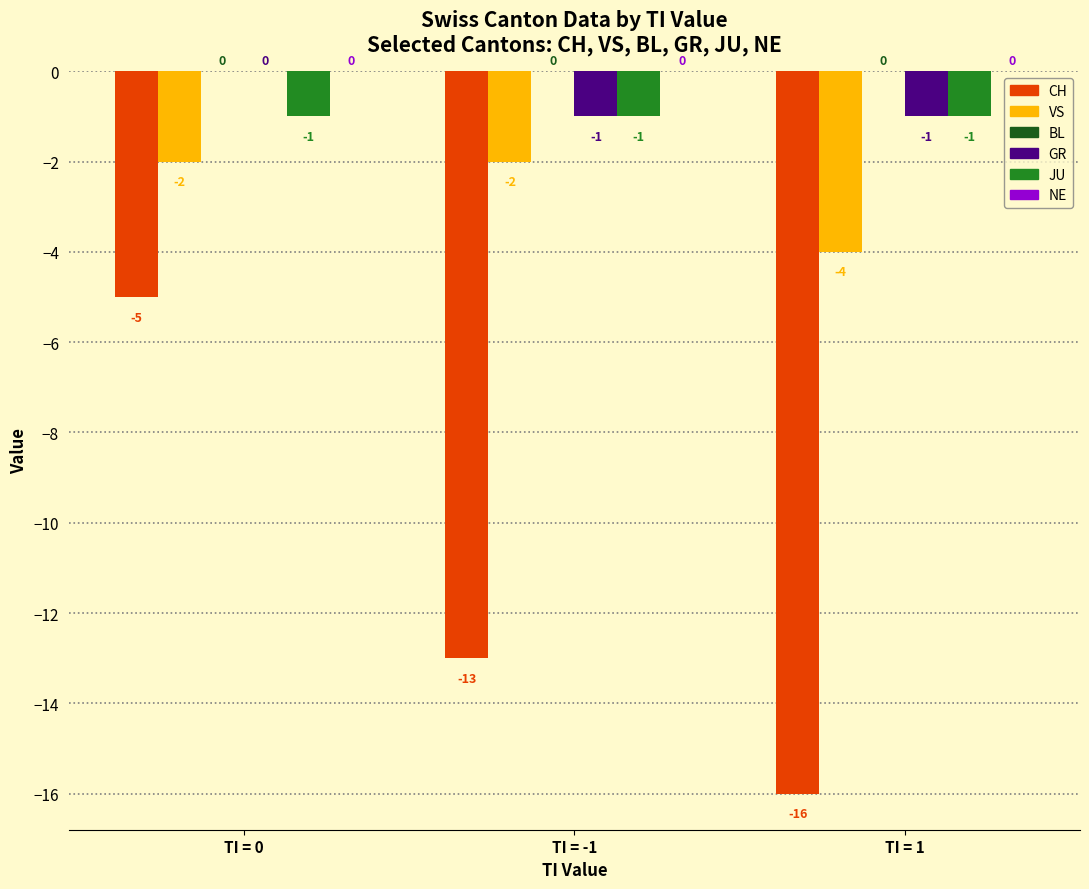

At which label does GR reach its peak?

TI = 0